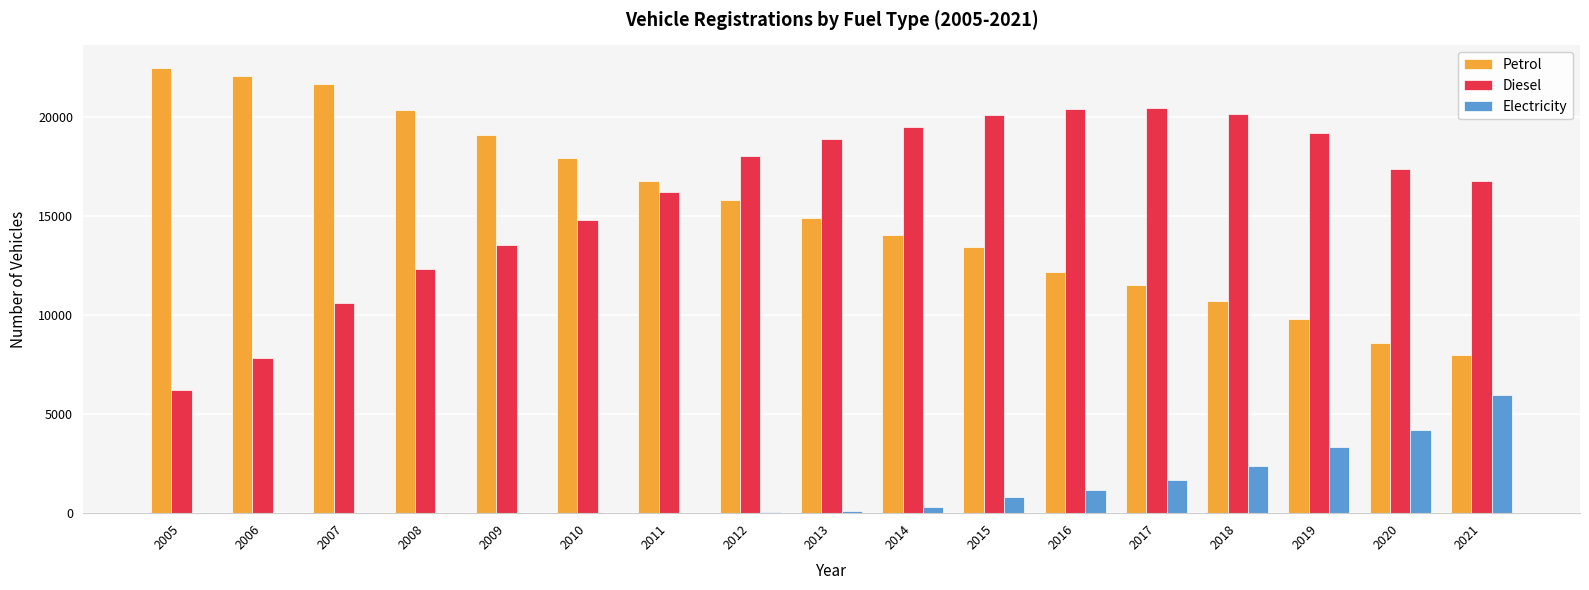

The value of Diesel at 2011 is 3893.6. True or false?

False